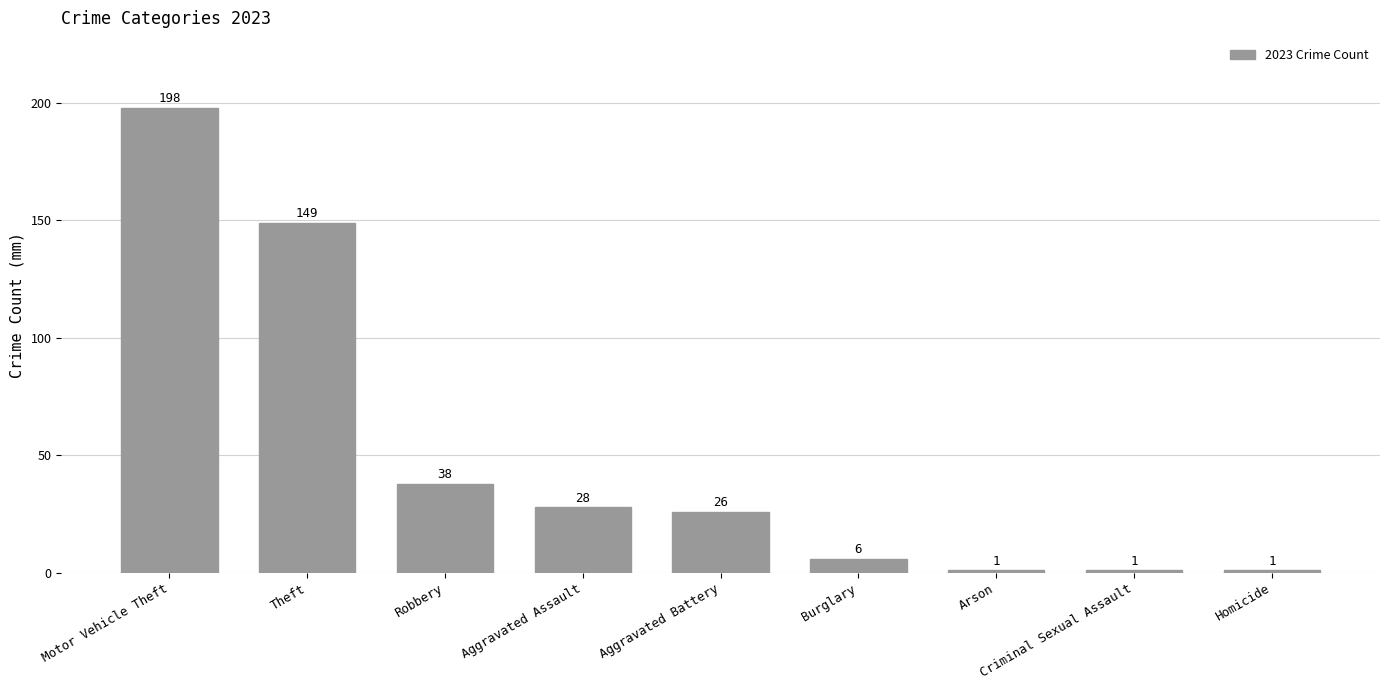

True or false: the data shows 38 at Robbery.

True